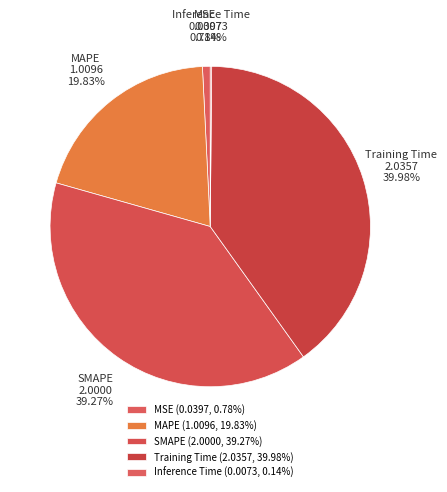

Combined, what portion of the pie is MAPE and SMAPE?

59.1%